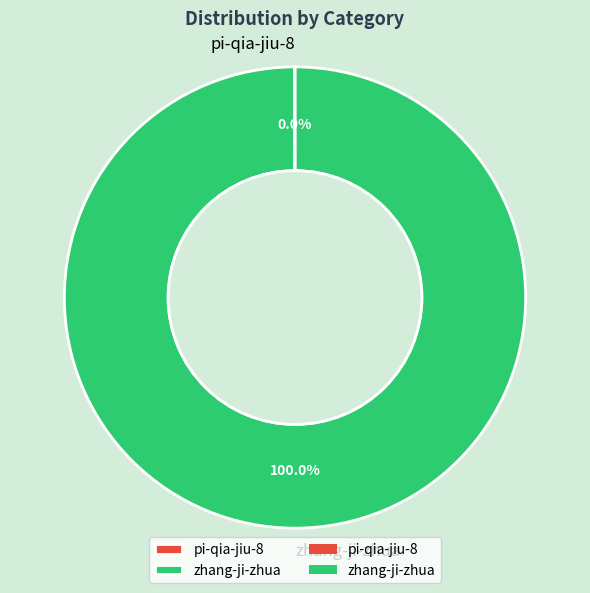

Which category has the biggest portion of the pie?

zhang-ji-zhua